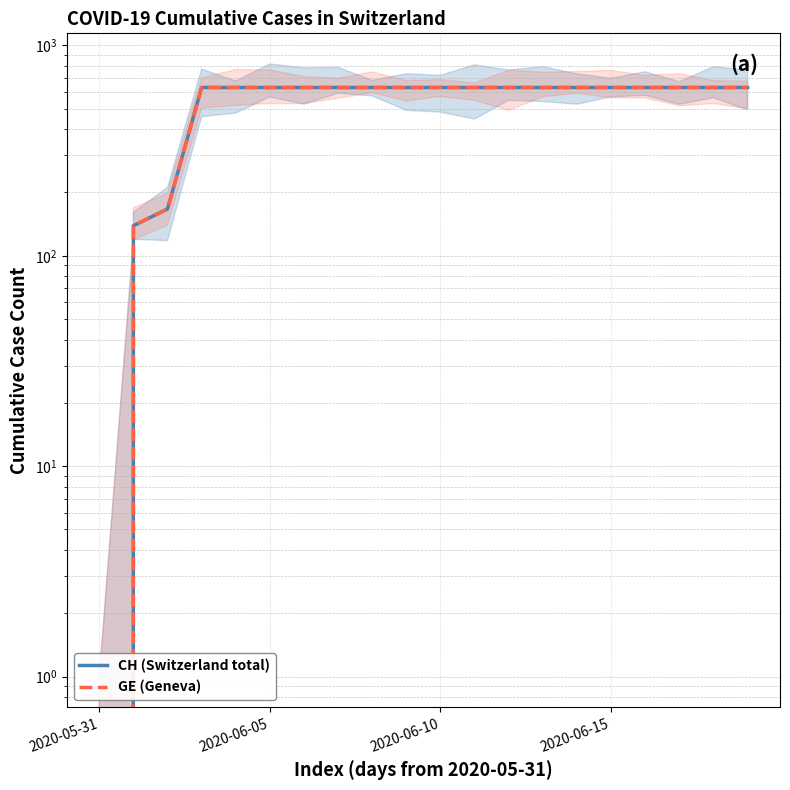

What is the average value of the CH (Switzerland total) series?

552